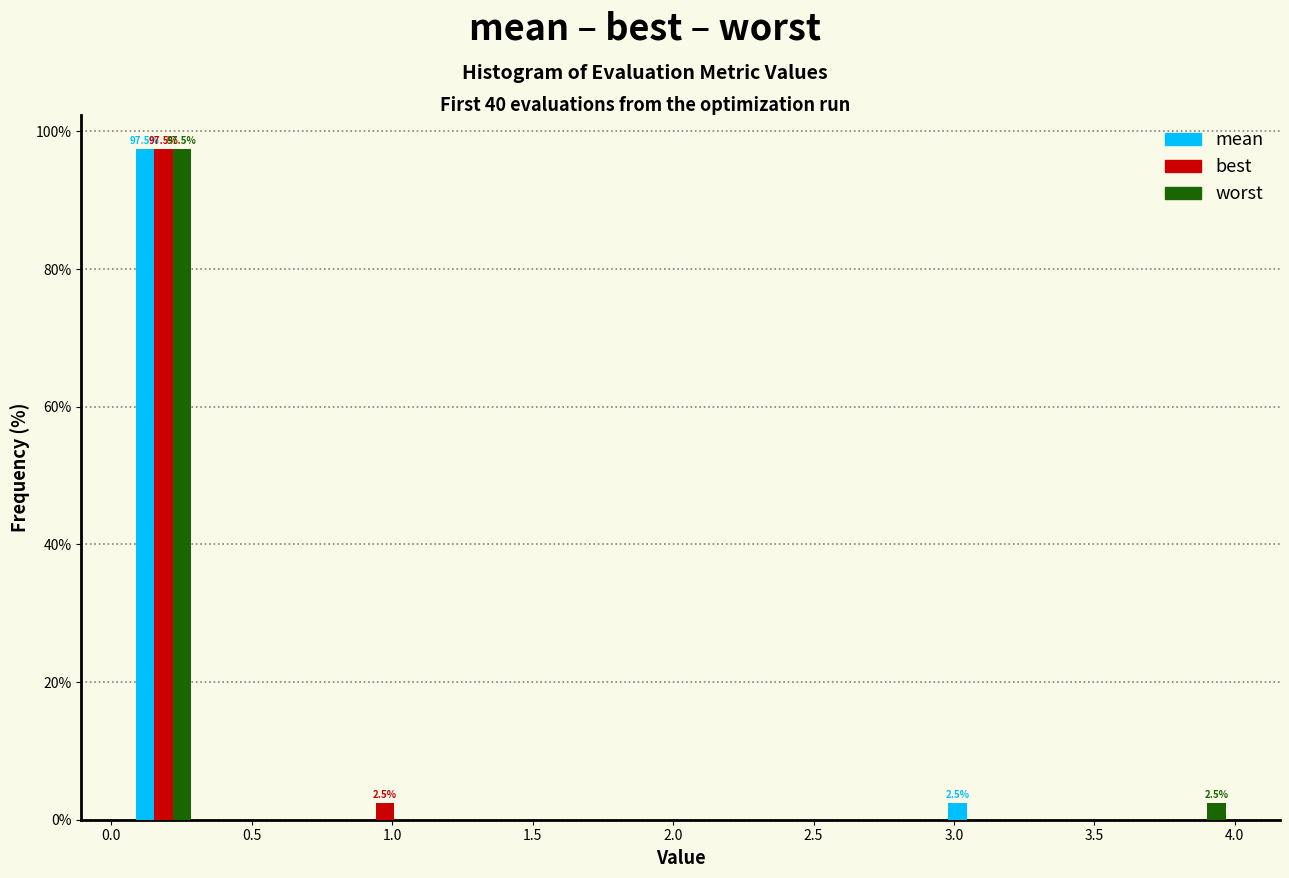

In the best series, which range on the x-axis has the tallest bar?

0.05 to 0.30